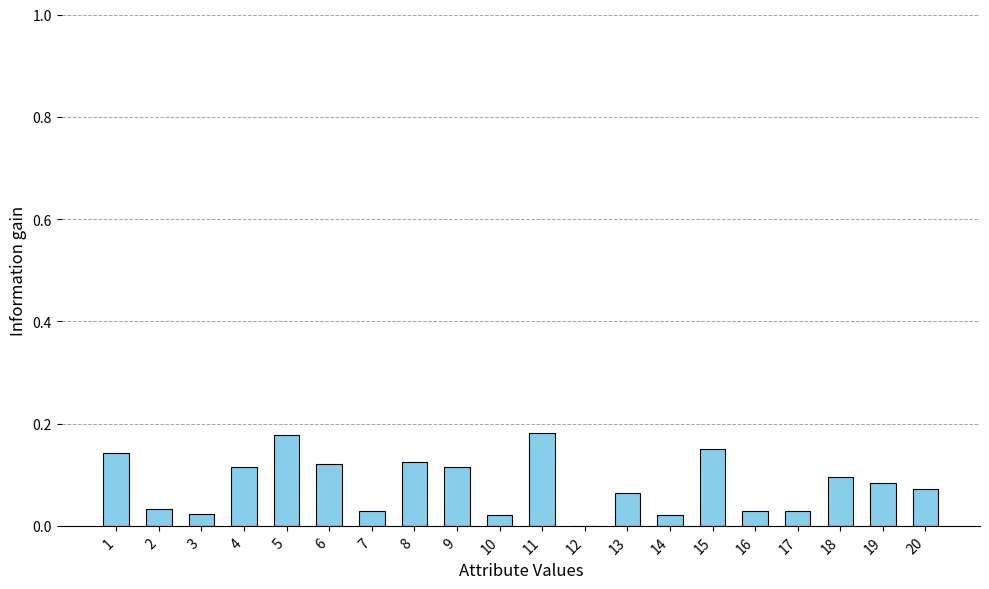

What is the change in value from 5 to 7?

-0.1